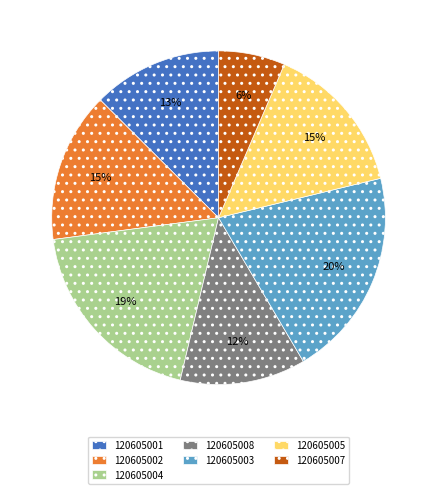

What is the smallest slice in the pie chart?

120605007